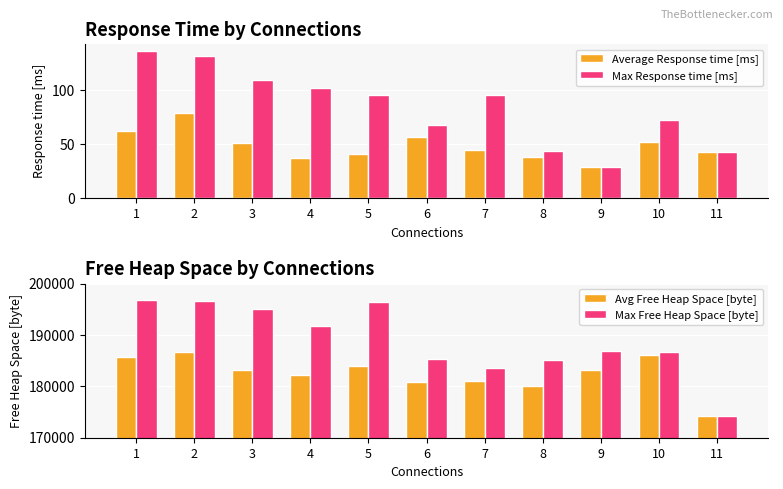

What is the difference between the maximum and minimum values in the Max Response time [ms] series?

107